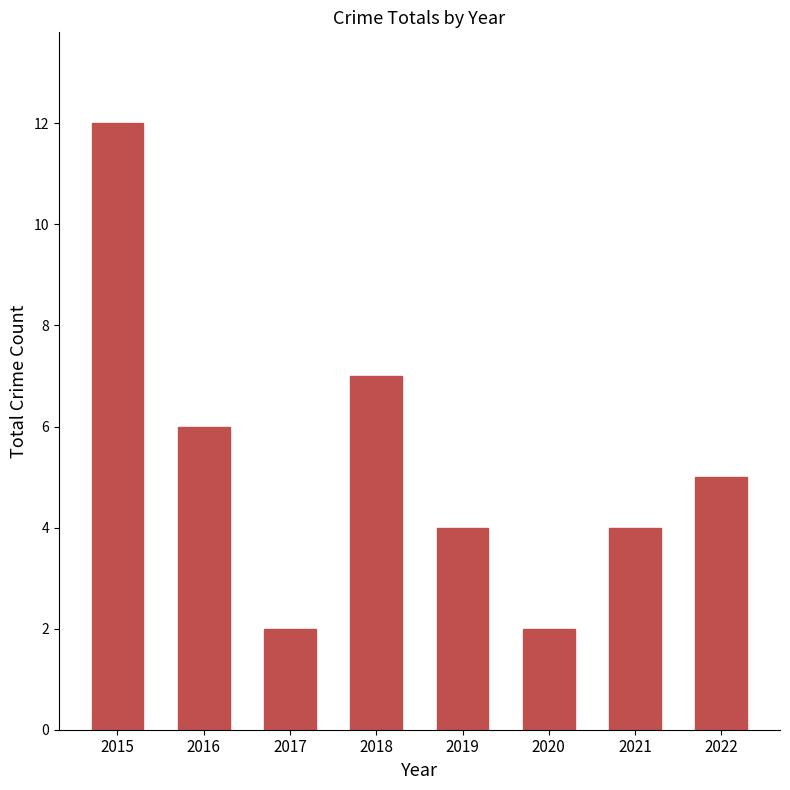

Which category has the highest value across all series?

2015